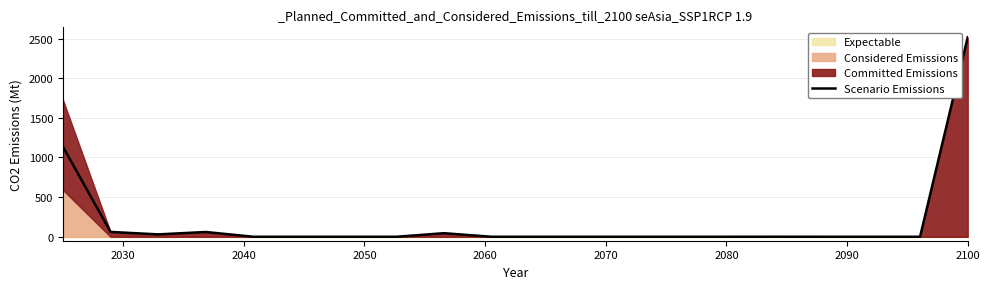

What is the maximum value for Scenario Emissions?

2516.0